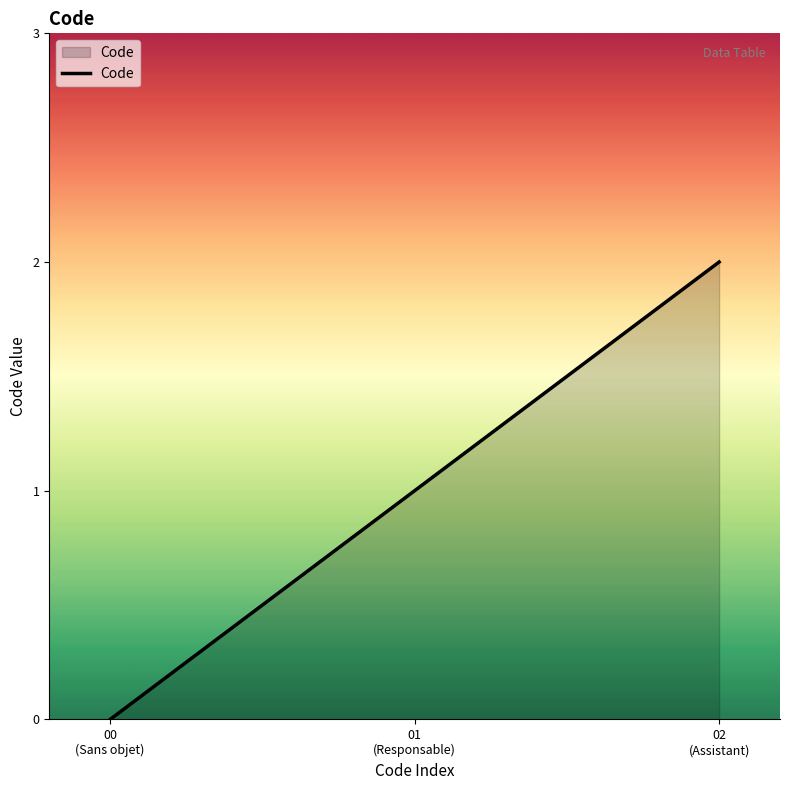

What is the sum of all values?

3